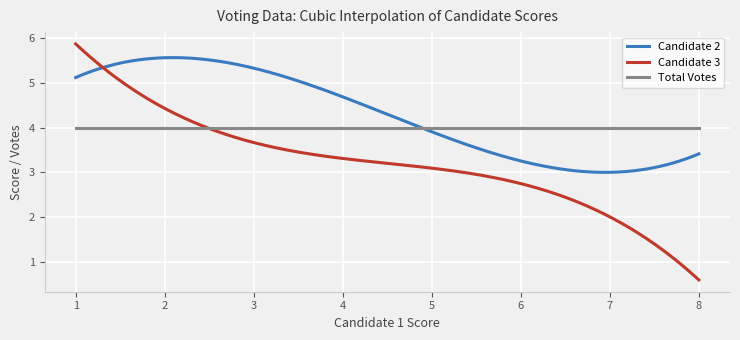

Which series has the largest total across all categories?

Candidate 2